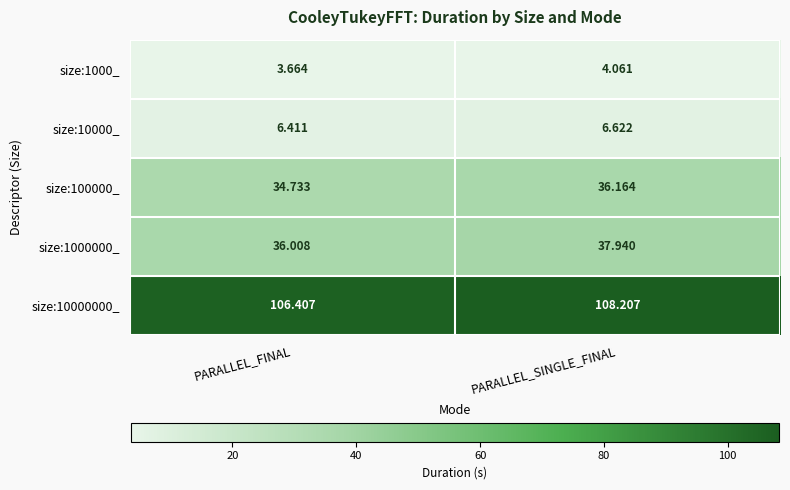

Which series has the largest total across all categories?

size:10000000_